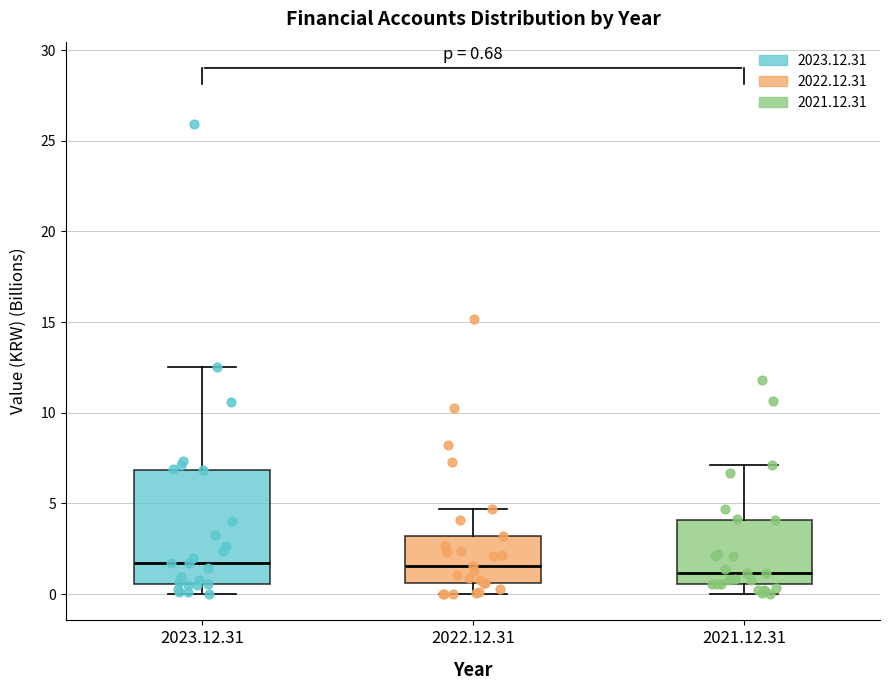

Comparing the boxes themselves (not the whiskers), which one is the tallest?

2023.12.31